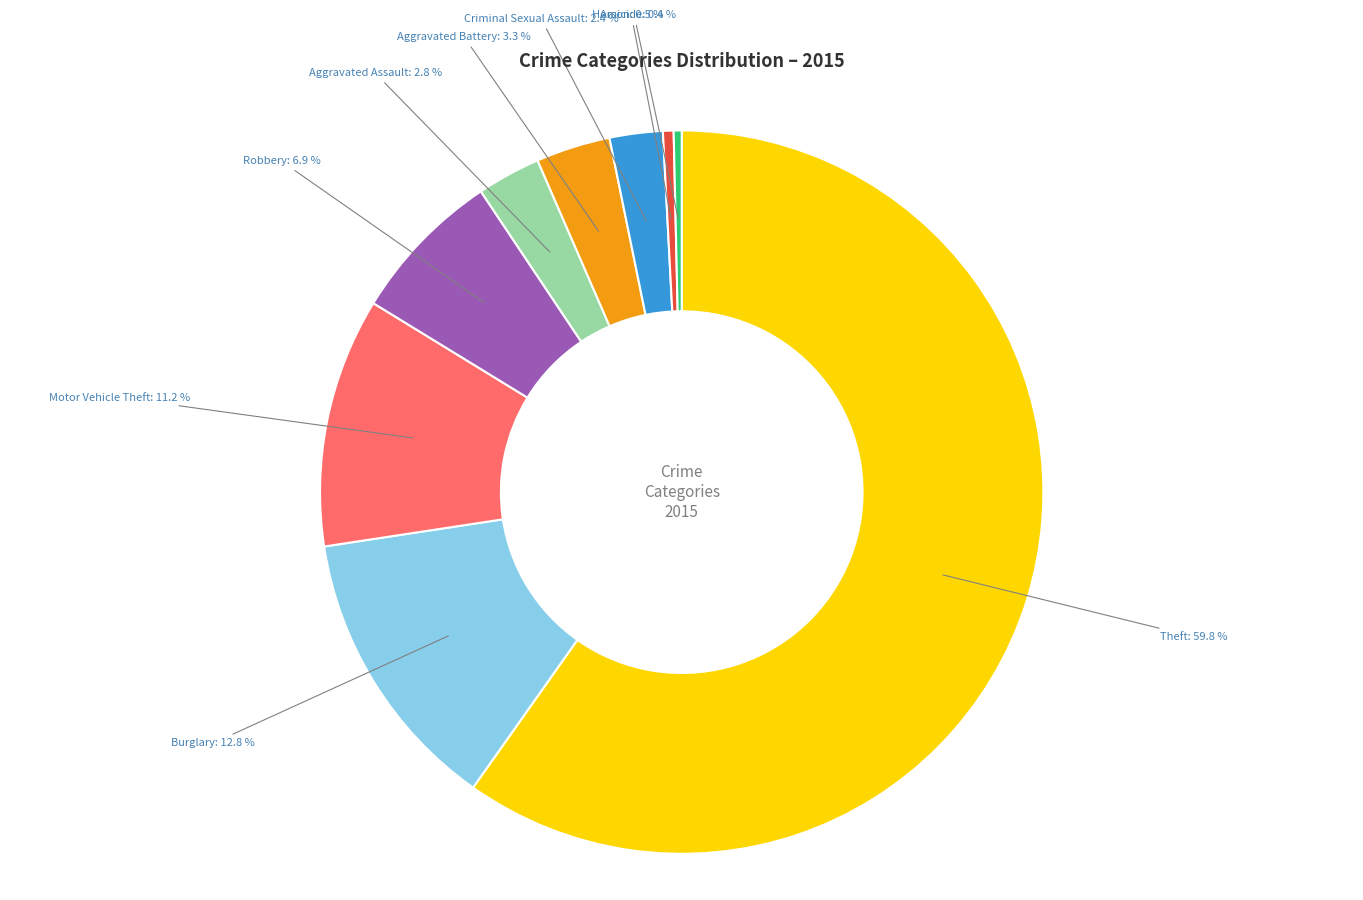

Does any single category account for the majority?

Yes